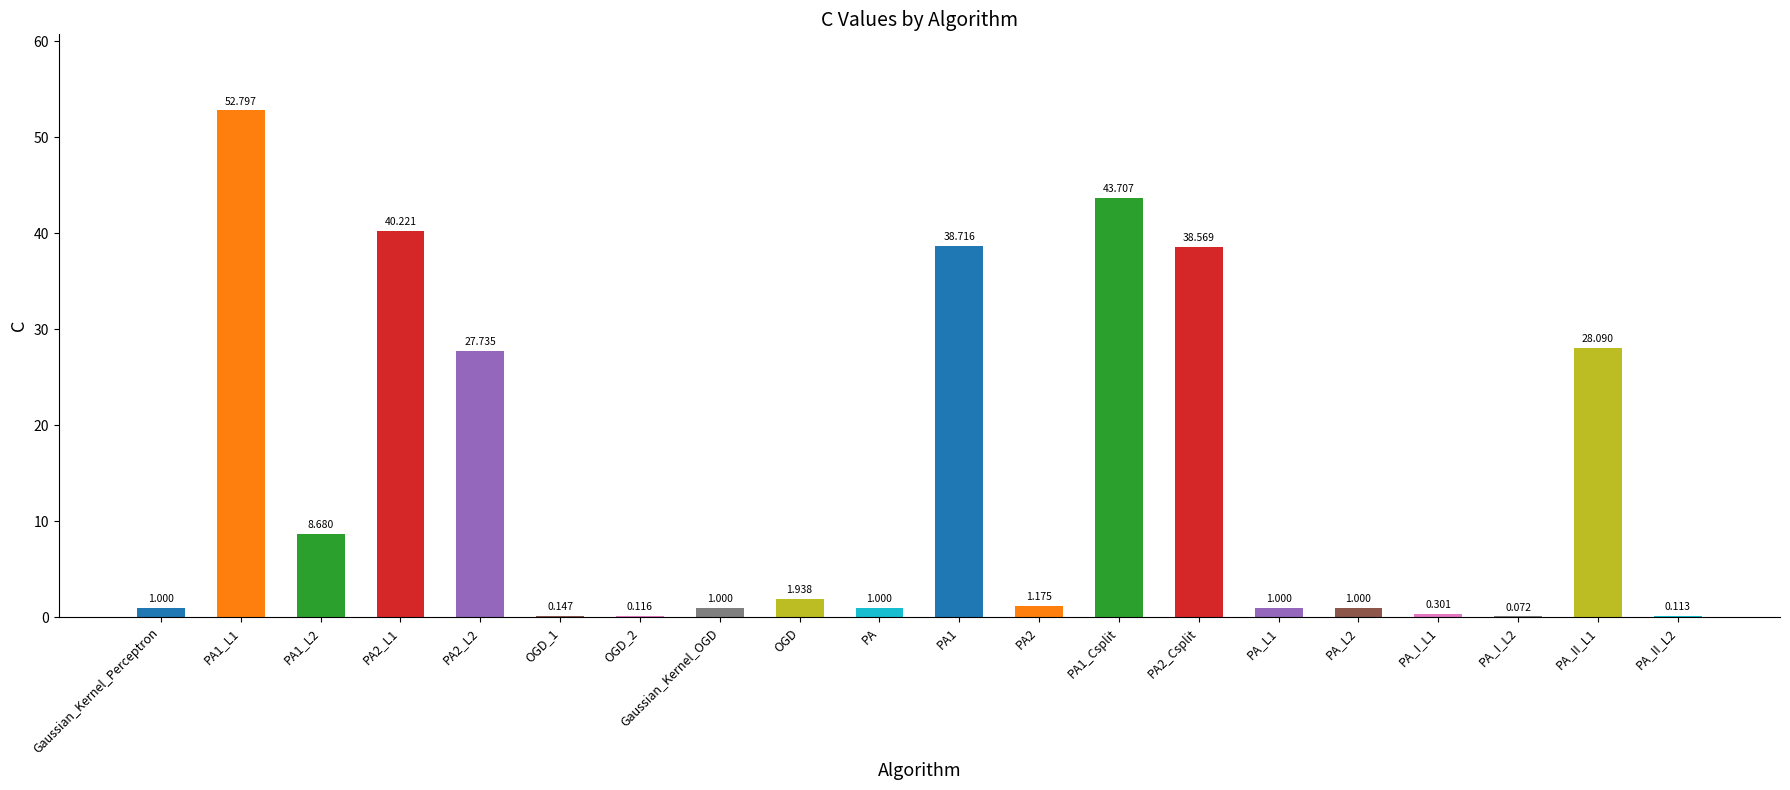

How many distinct data groups are displayed?

1